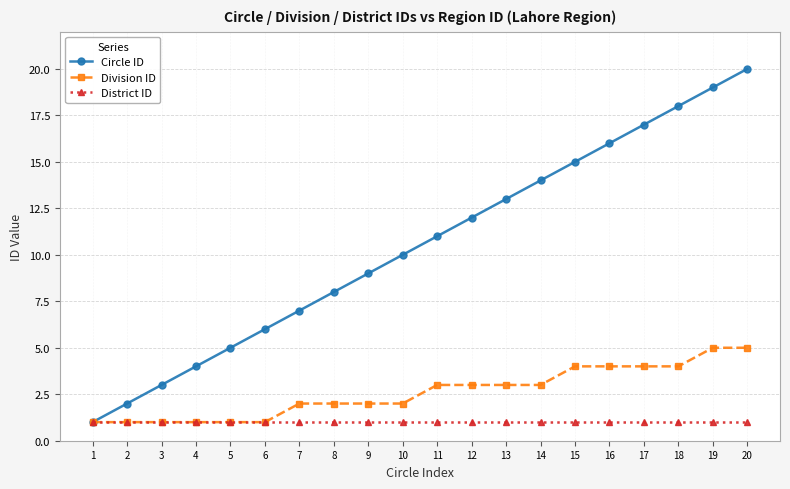

Reading left to right, extract all data points from this chart.

Circle ID: 1	2	3	4	5	6	7	8	9	10	11	12	13	14	15	16	17	18	19	20
Division ID: 1	1	1	1	1	1	2	2	2	2	3	3	3	3	4	4	4	4	5	5
District ID: 1	1	1	1	1	1	1	1	1	1	1	1	1	1	1	1	1	1	1	1